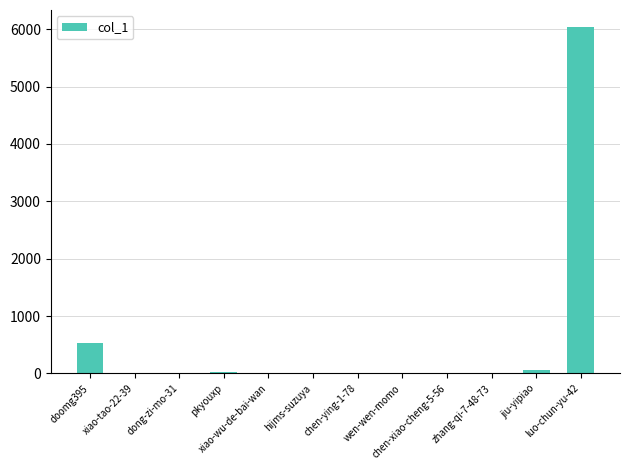

At which label does the data first exceed 10?

doomg395